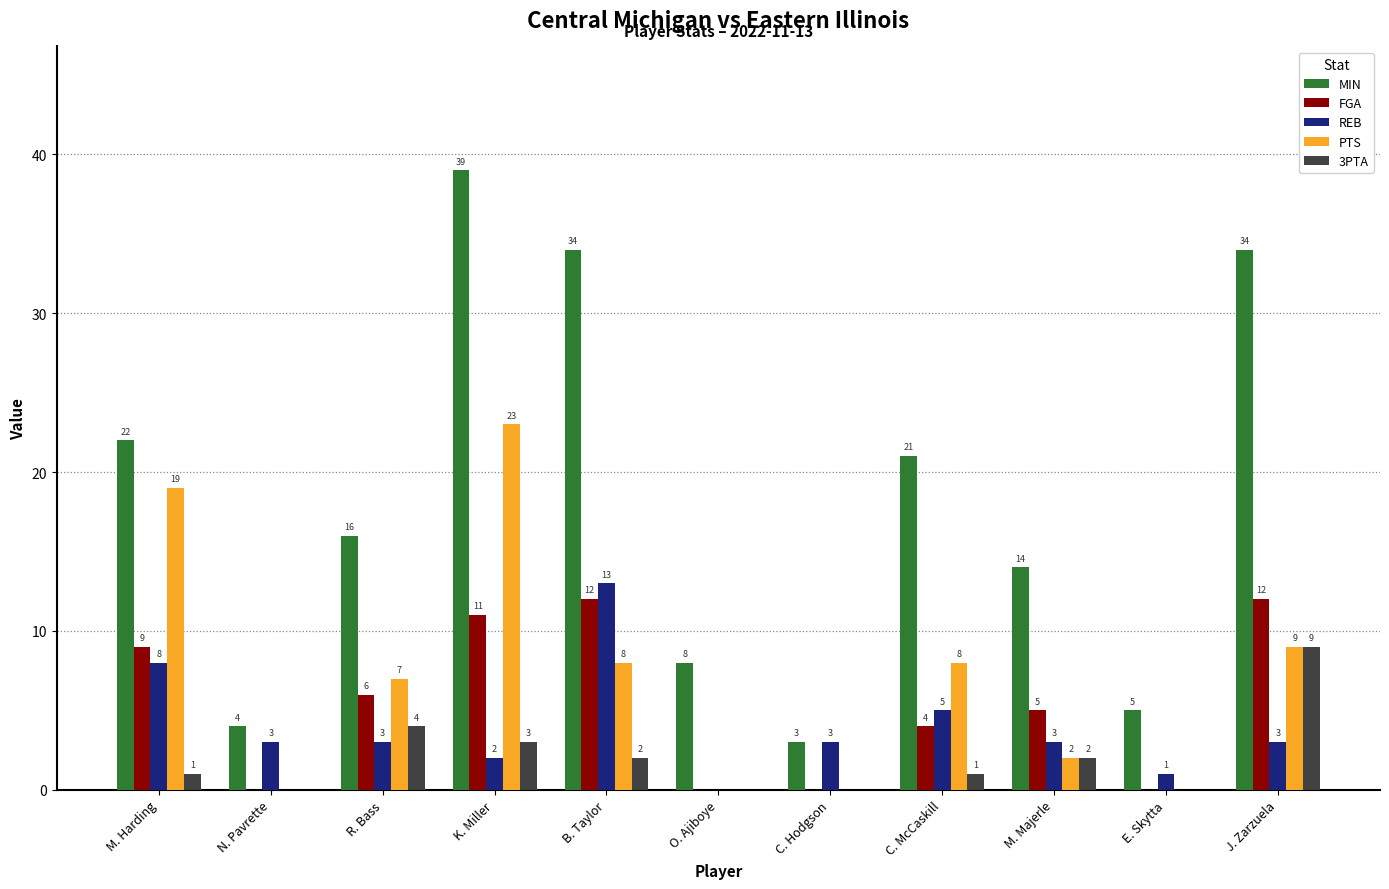

Are the bars horizontal?

No